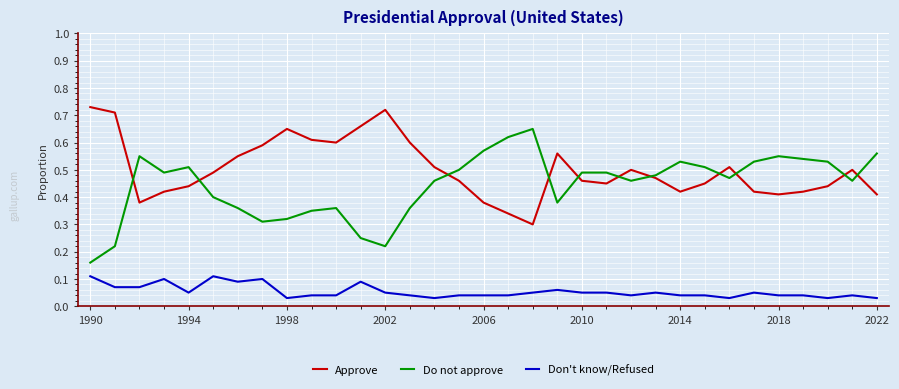

True or false: Approve and Don't know/Refused cross at least once.

False